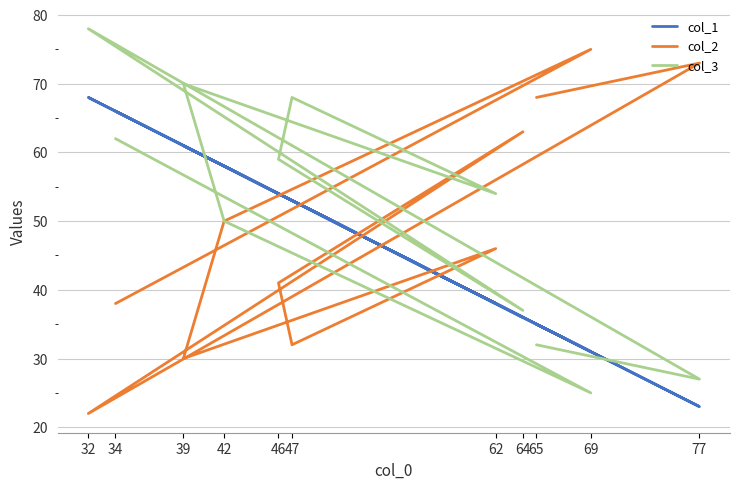

Where is col_2 nearest to the value 48?

62